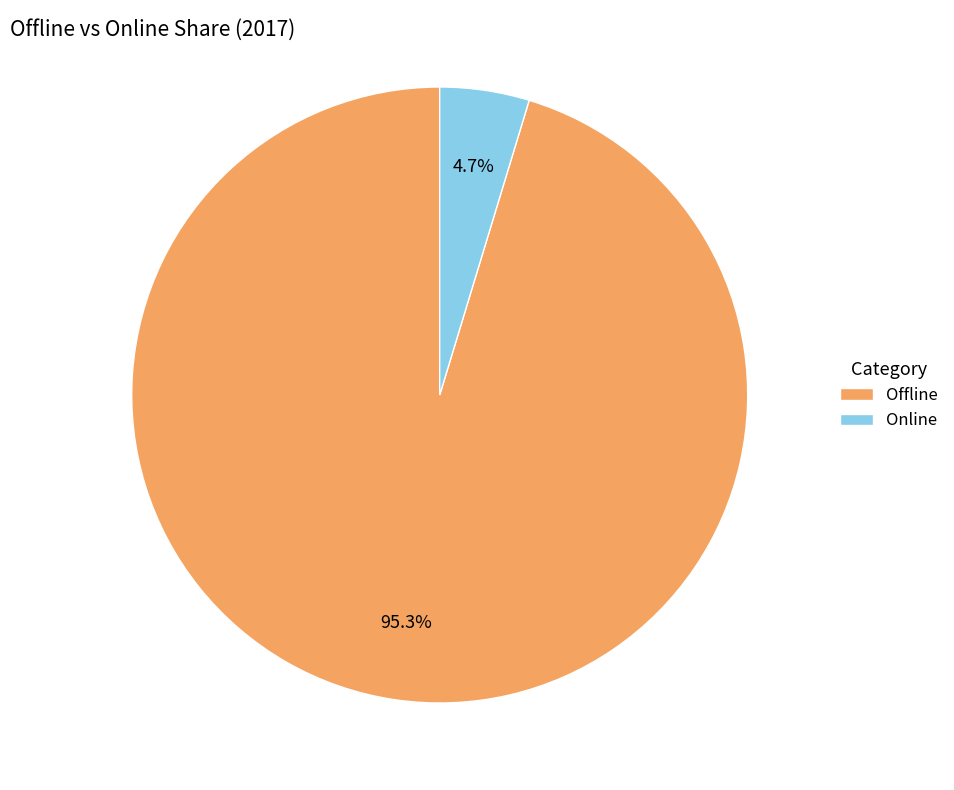

Approximately how many times larger is the value at Offline compared to Online?

20.3